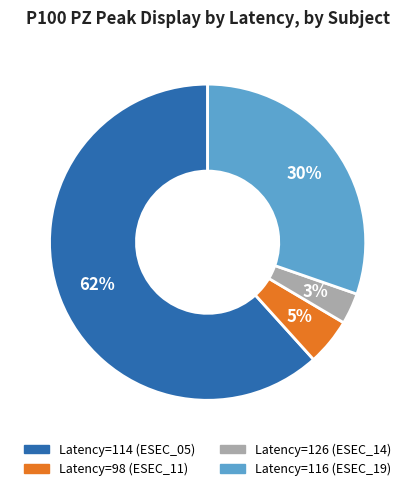

To the nearest percent, what is the average slice percentage?

25%